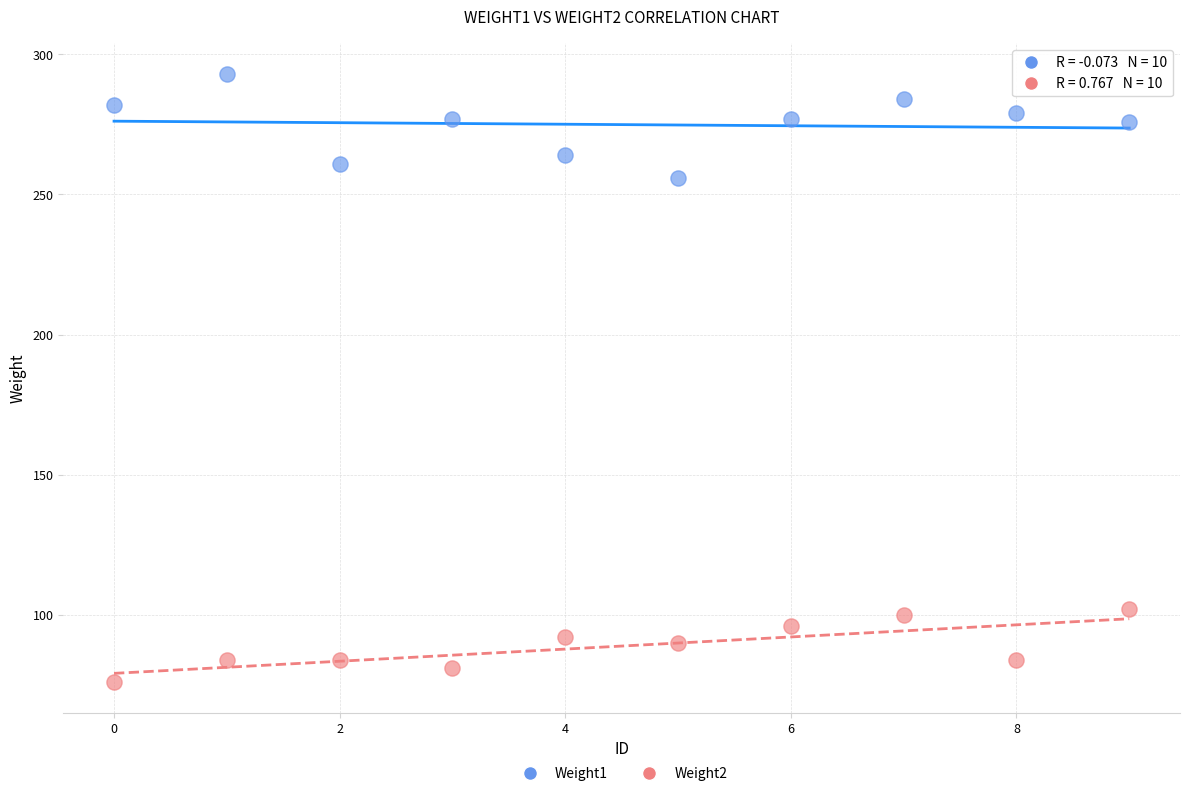

Across all data points, what is the range of Y values (max minus min)?

217